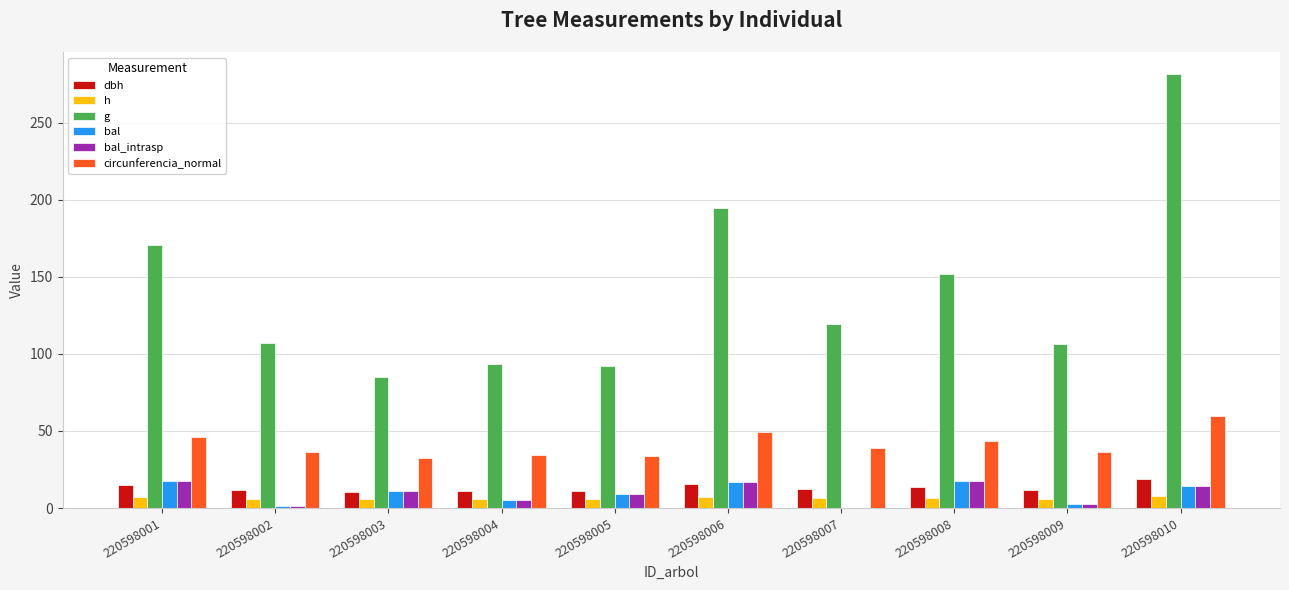

Which category has the highest value across all series?

220598010